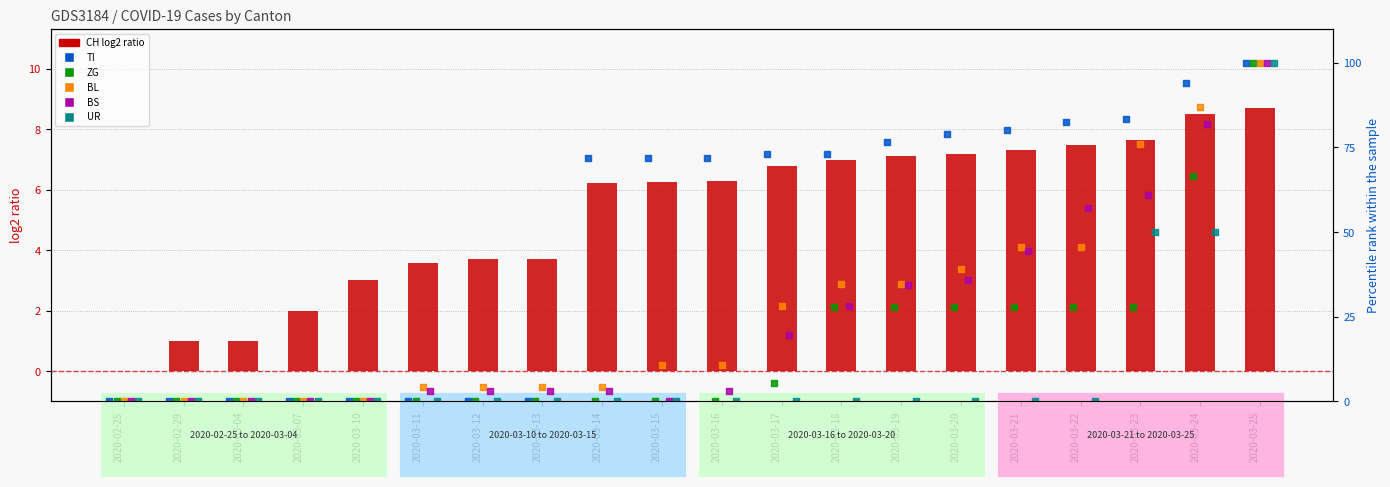

What are all the series names shown in the legend?

CH (log2), TI, ZG, BL, BS, UR